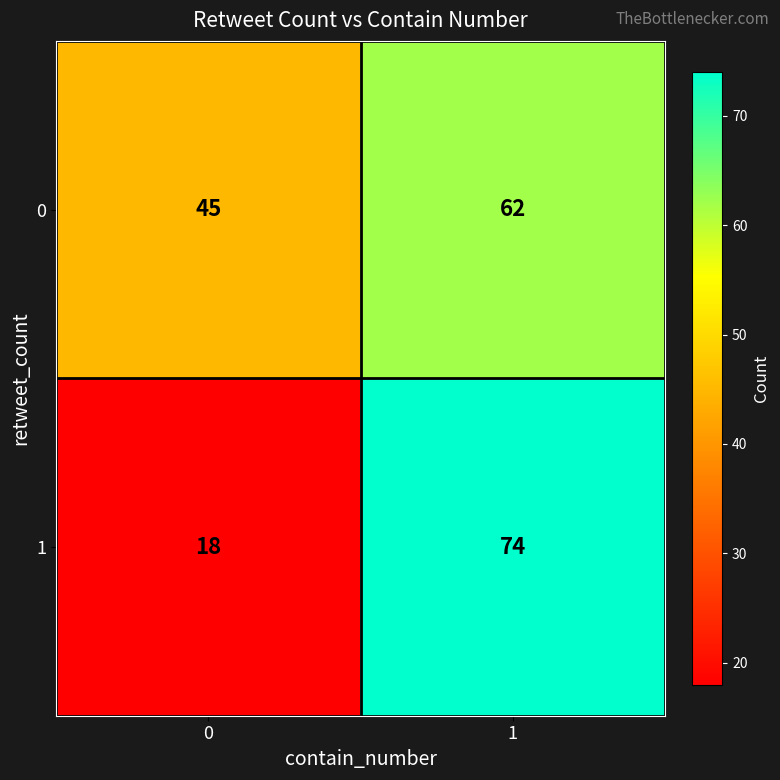

What is the approximate value of 0 at 1, to the nearest 5?

60